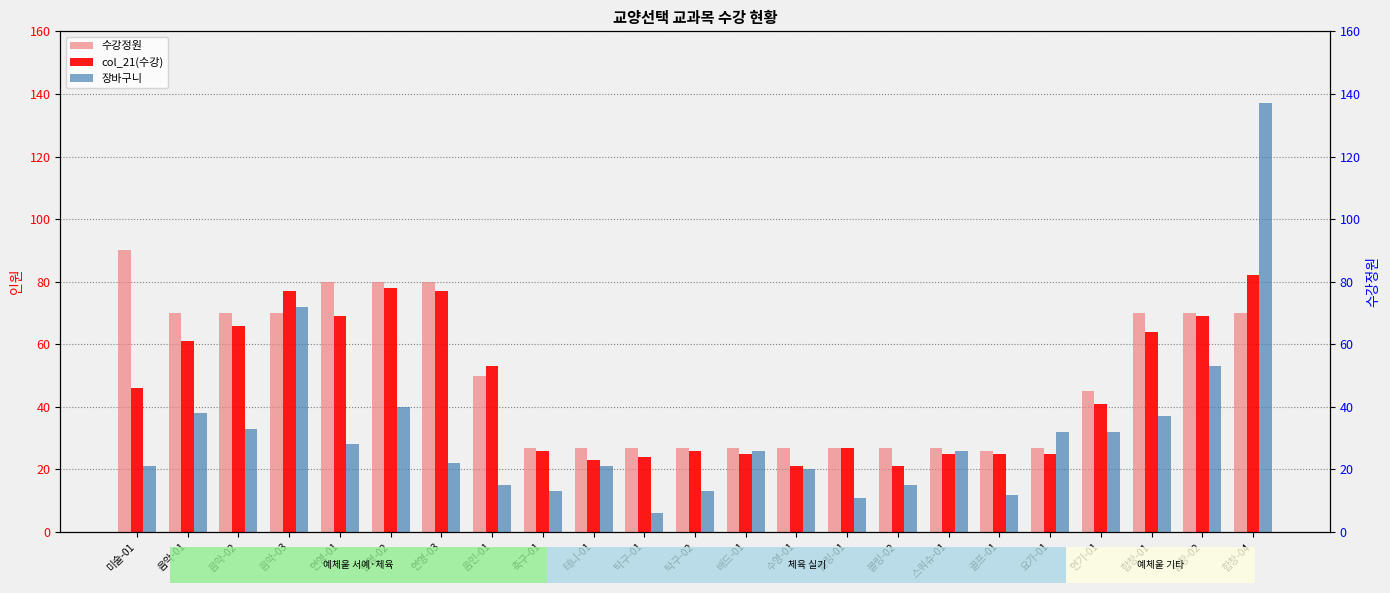

List the labels in order of 장바구니 value, largest first.

합창-04, 음악-03, 합창-02, 연영-02, 음악-01, 합창-01, 음악-02, 요가-01, 연기-01, 연영-01, 배드-01, 스쿼슈-01, 연영-03, 미술-01, 테니-01, 수영-01, 음인-01, 볼링-02, 축구-01, 탁구-02, 골프-01, 볼링-01, 탁구-01